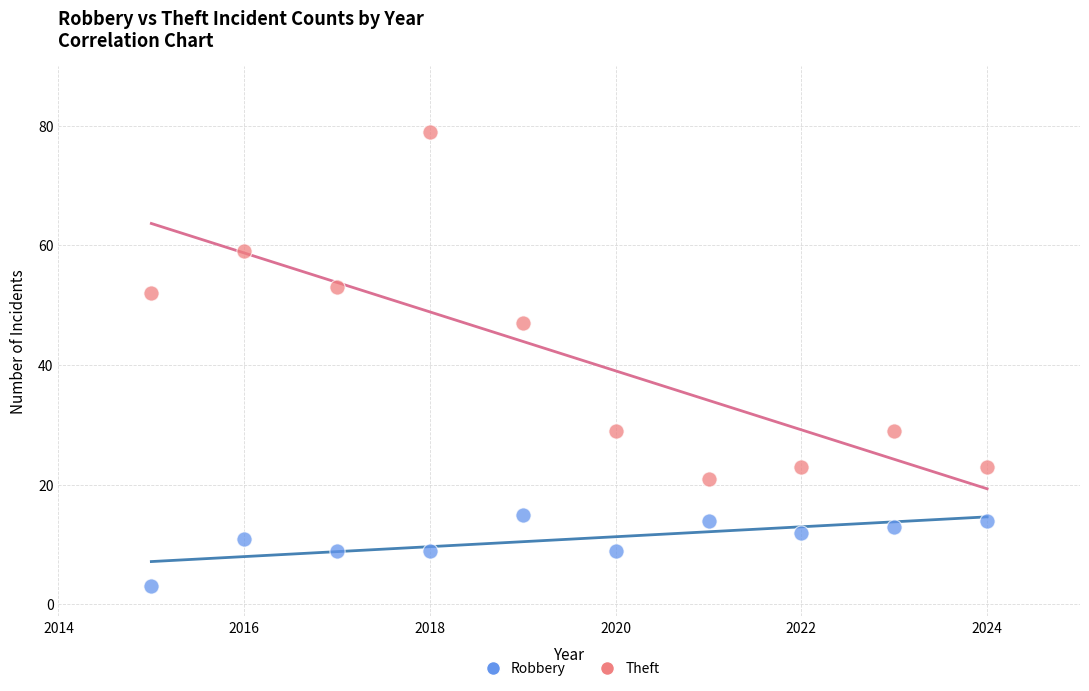

Which series reaches the maximum Y coordinate?

Theft